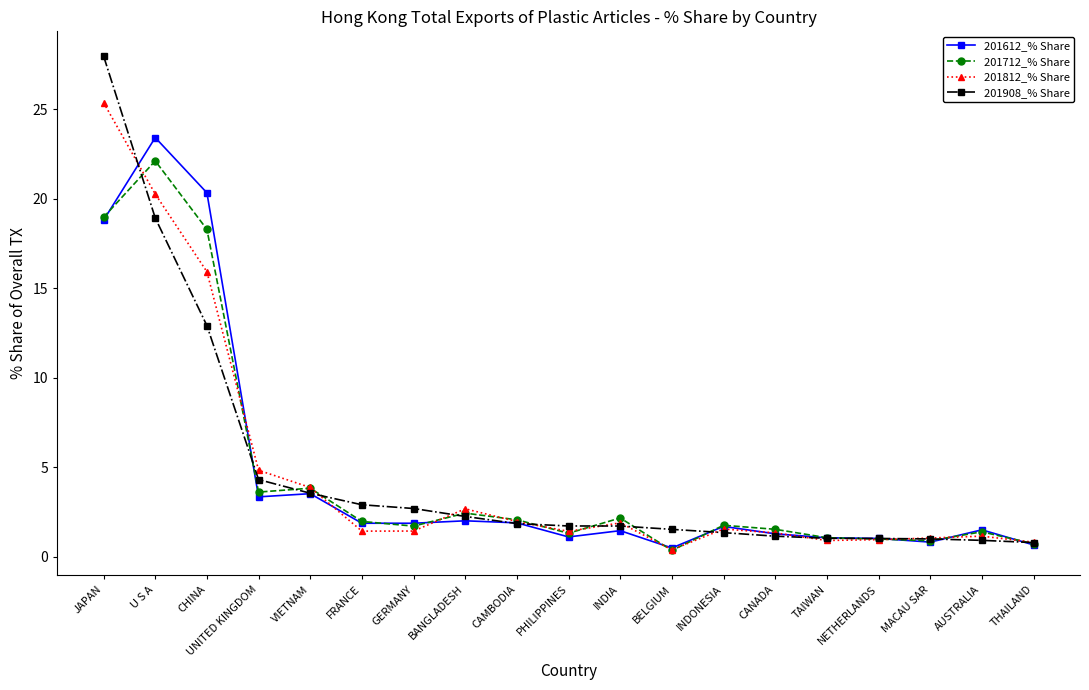

Where does the 201612_% Share series first go above 1?

JAPAN